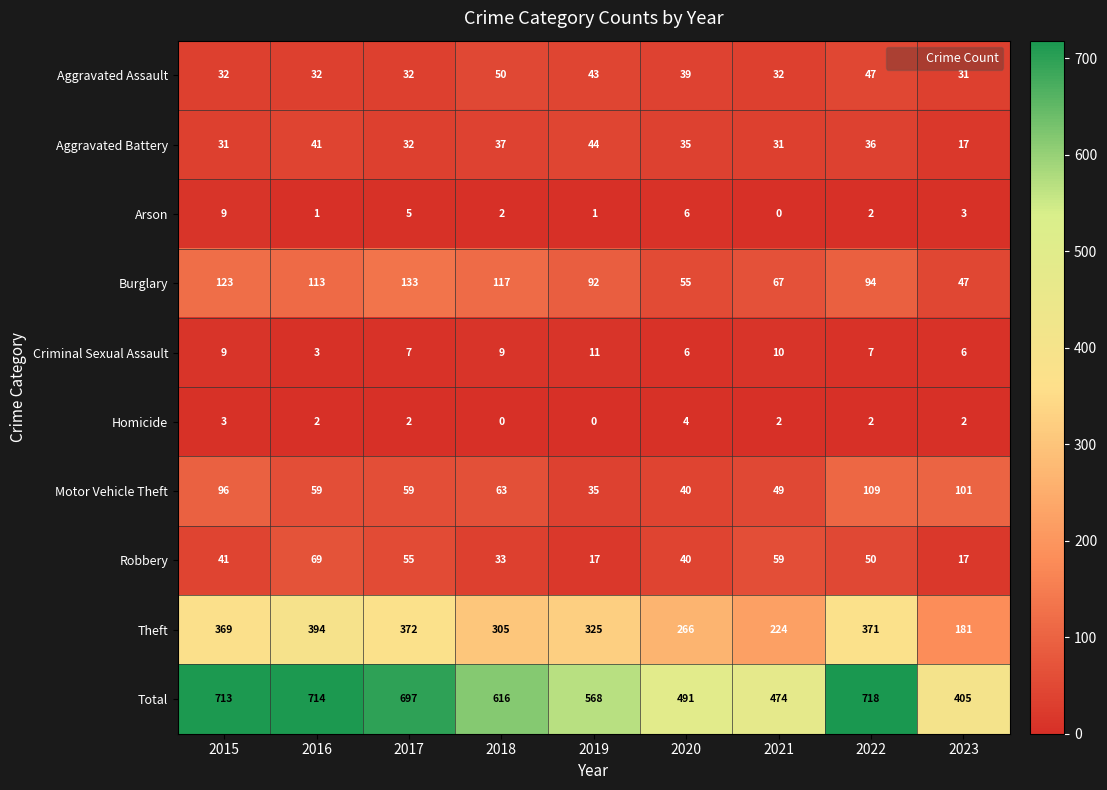

Which series has the widest spread of values?

Total